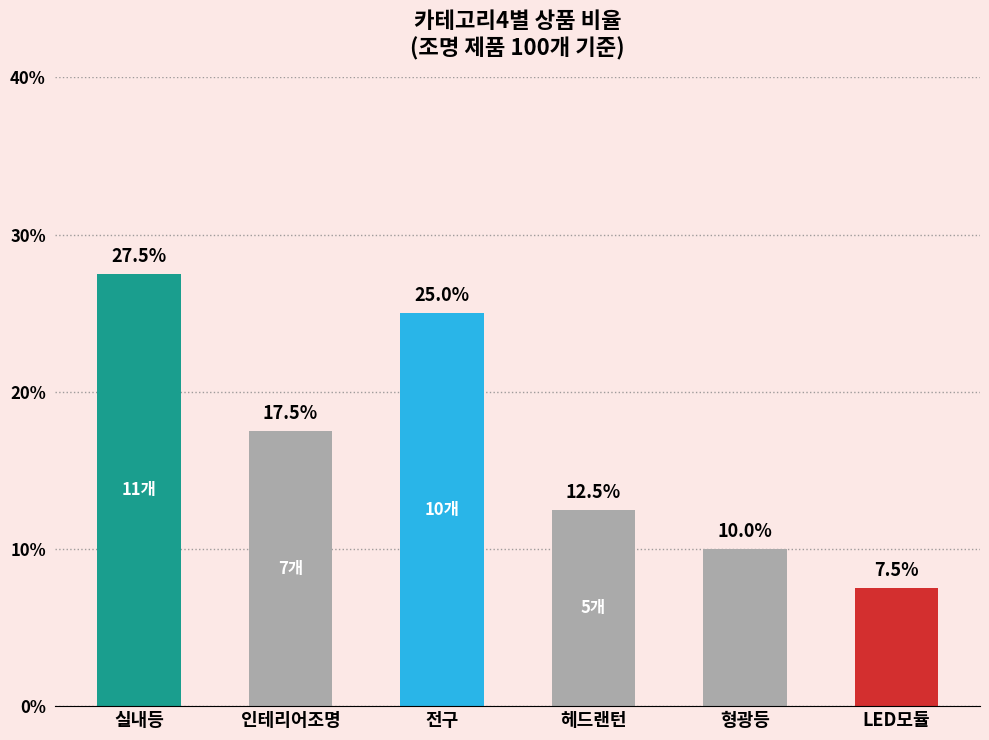

The value at 인테리어조명 is 27.3. True or false?

False